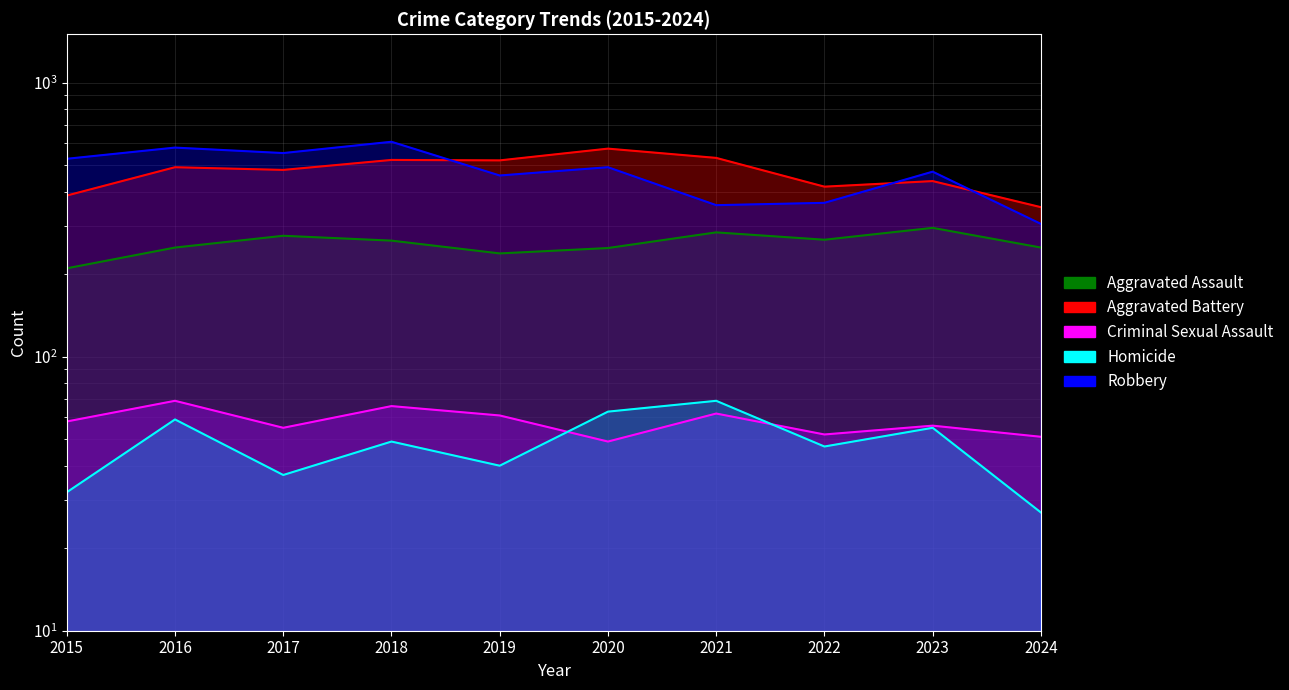

True or false: Homicide and Aggravated Assault intersect in this chart.

False